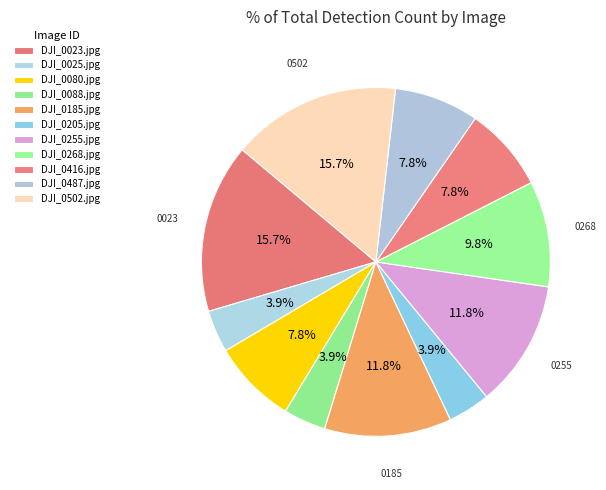

The DJI_0025.jpg slice represents 15% of the pie. True or false?

False